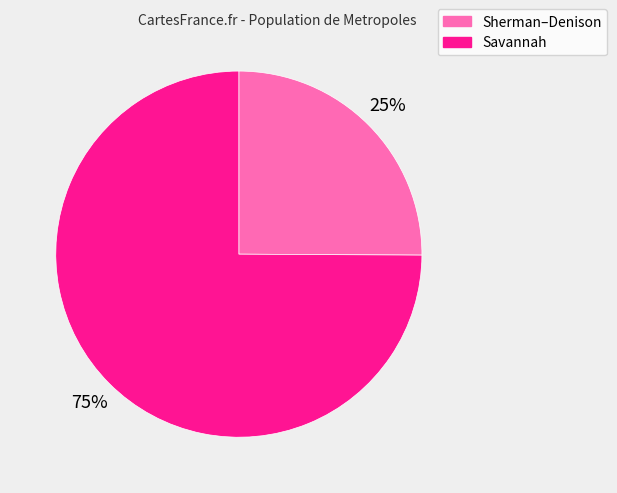

The Sherman–Denison slice represents 15% of the pie. True or false?

False